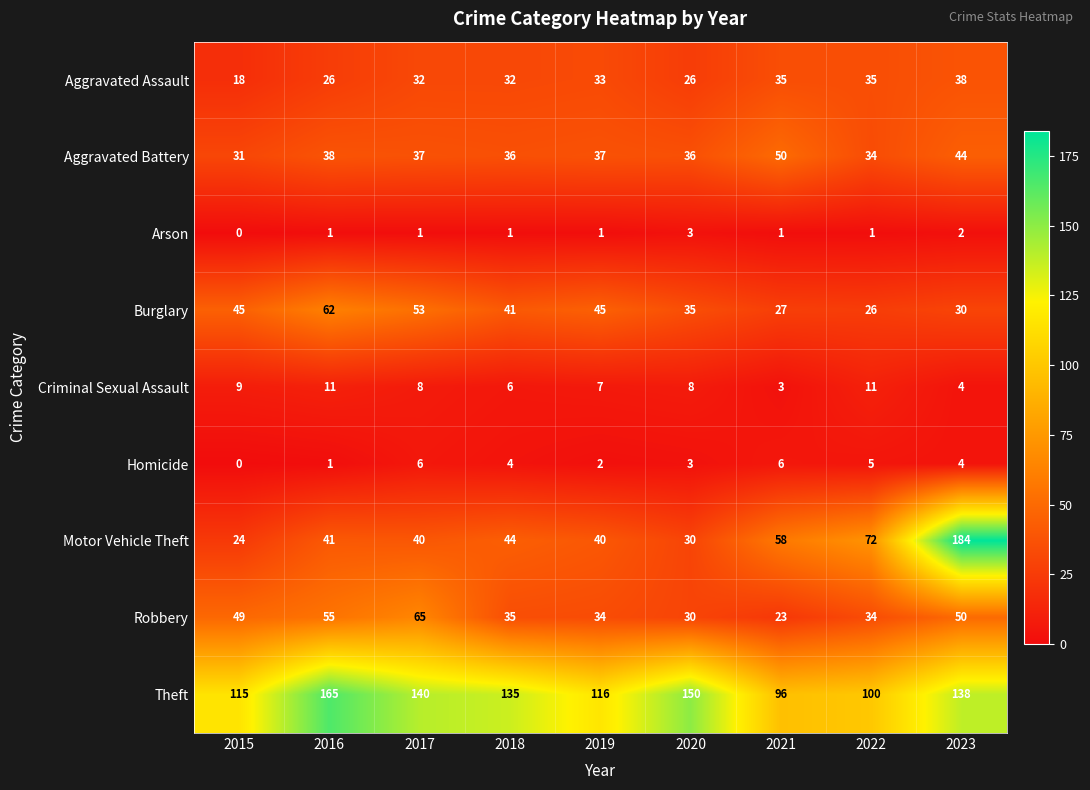

The value of Homicide at 2022 is 9. True or false?

False